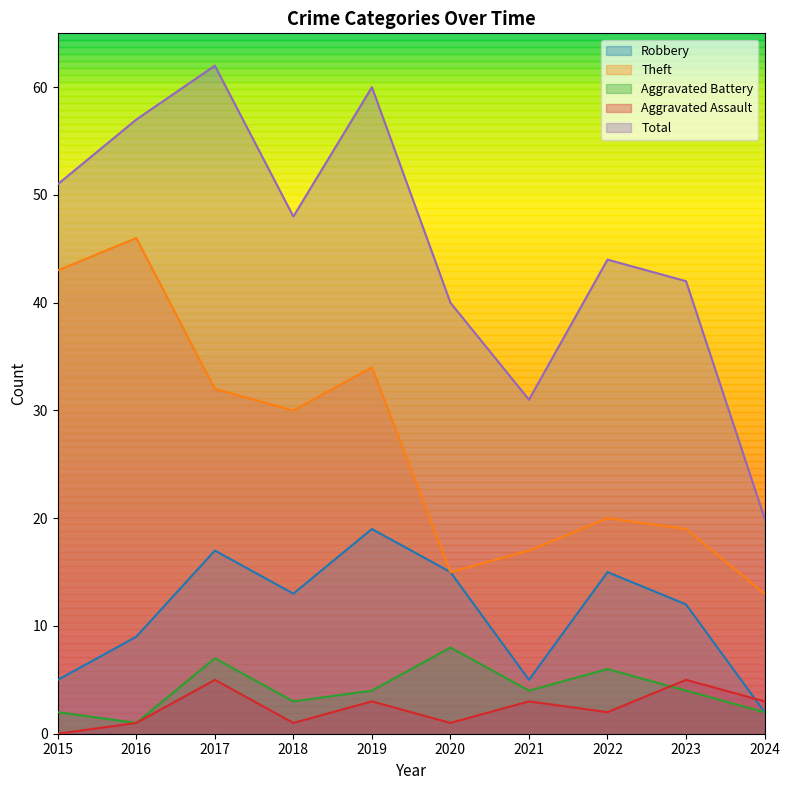

What is the total value across all series at 2020?

79